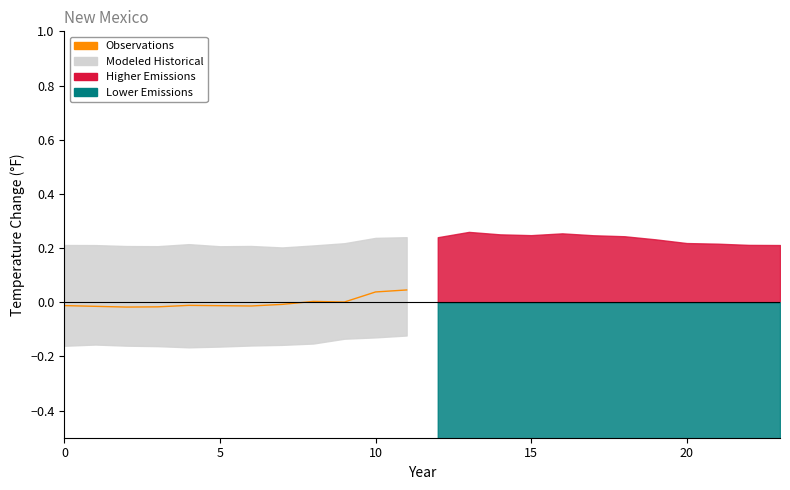

How many values are below zero?

8